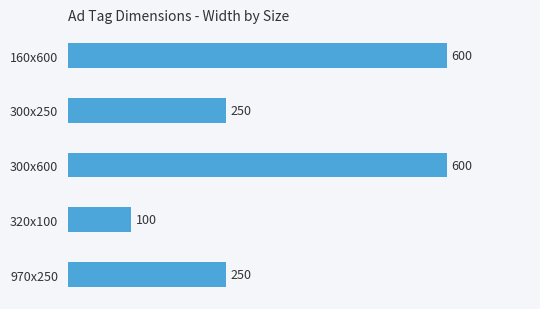

What is the difference between the maximum and minimum values?

500